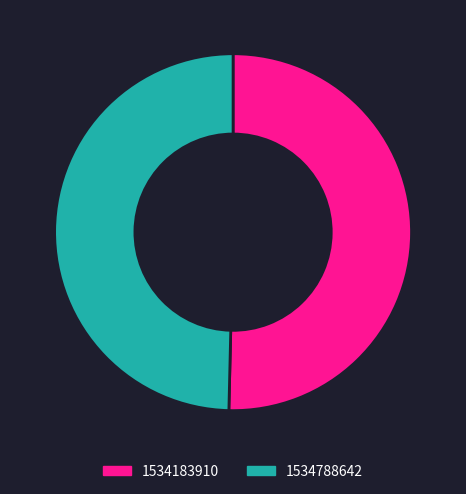

Is it true that 1534788642 is 50% of the pie?

True